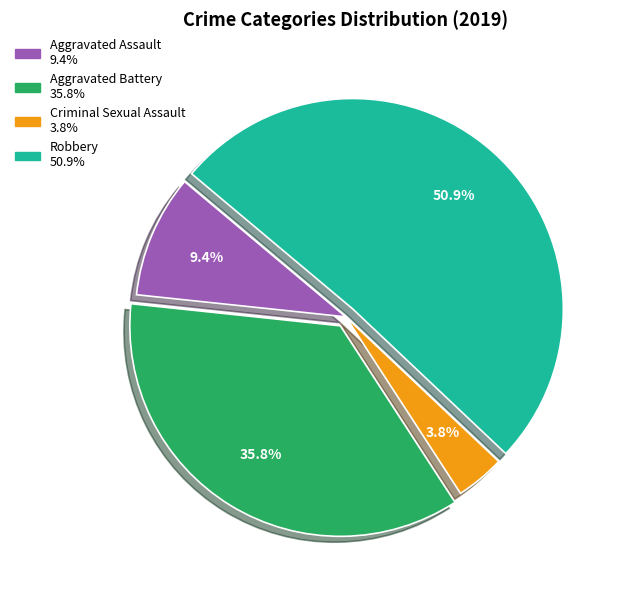

What is the majority slice?

Robbery